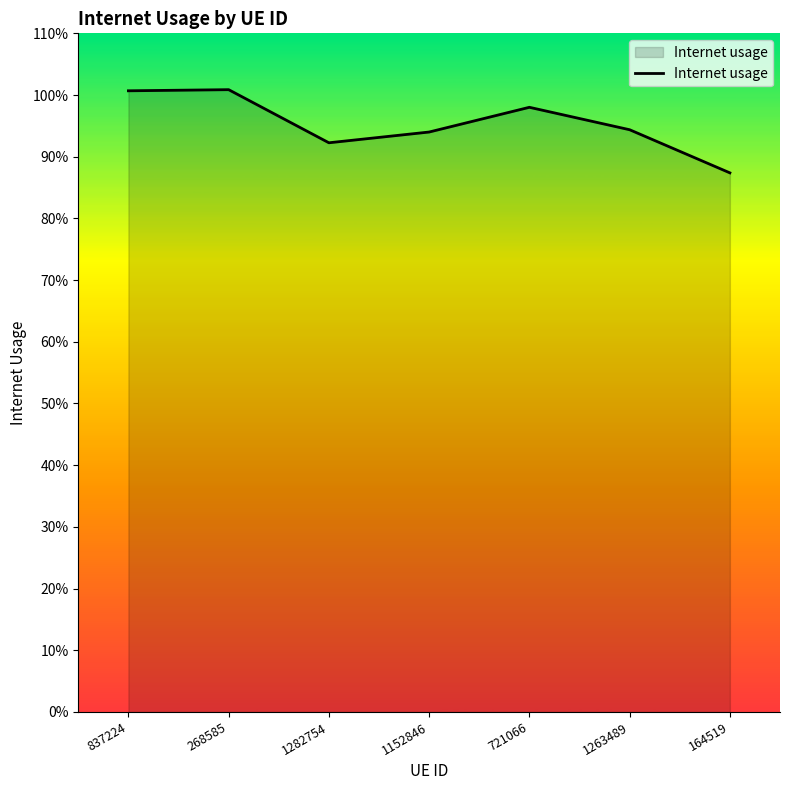

Reading right to left, transcribe all the data shown in this chart.

0.9	0.9	1.0	0.9	0.9	1.0	1.0